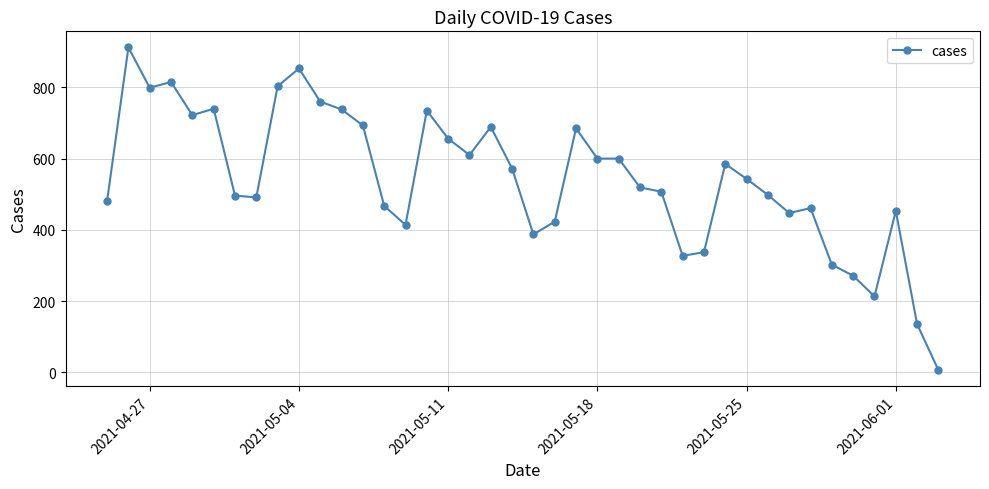

What is the maximum value shown in the chart?

912